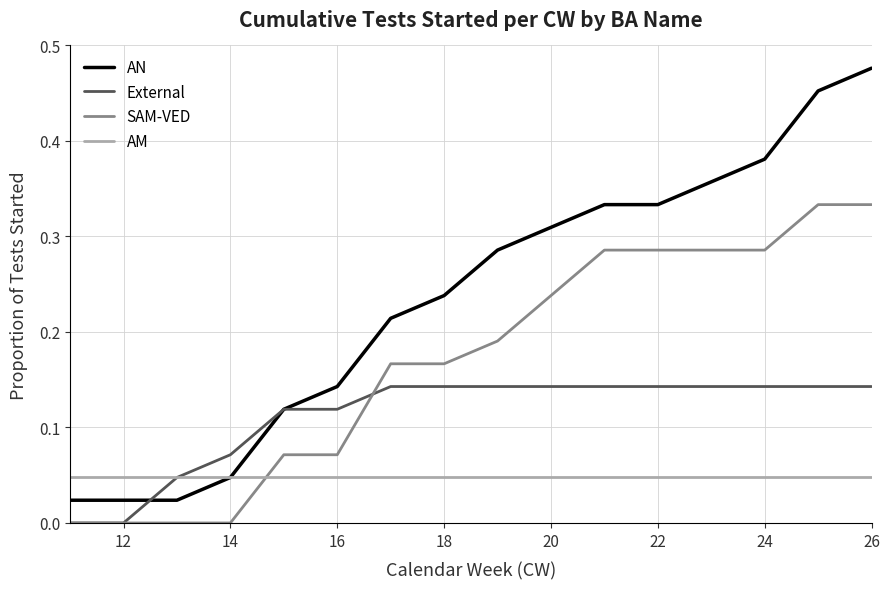

Which series has the widest spread of values?

AN